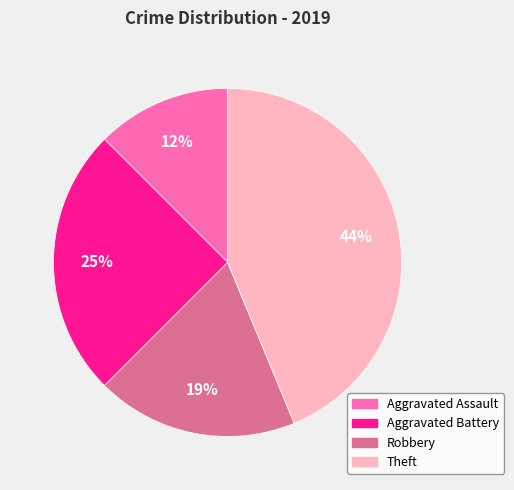

Does Aggravated Battery represent more than half of the total?

No